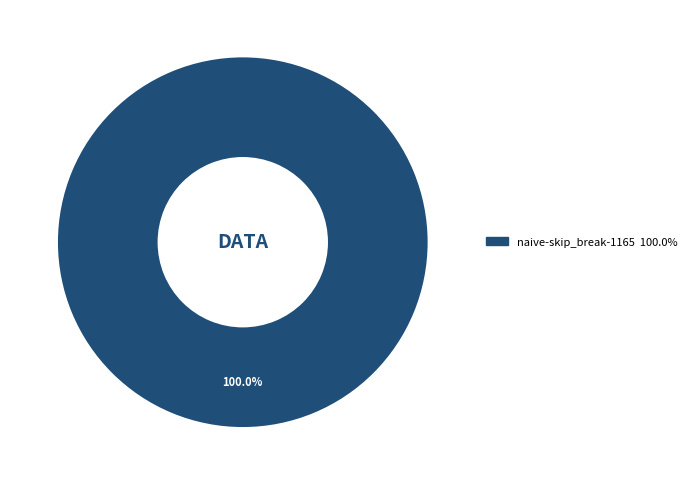

Is there any slice that represents more than half of the pie?

Yes